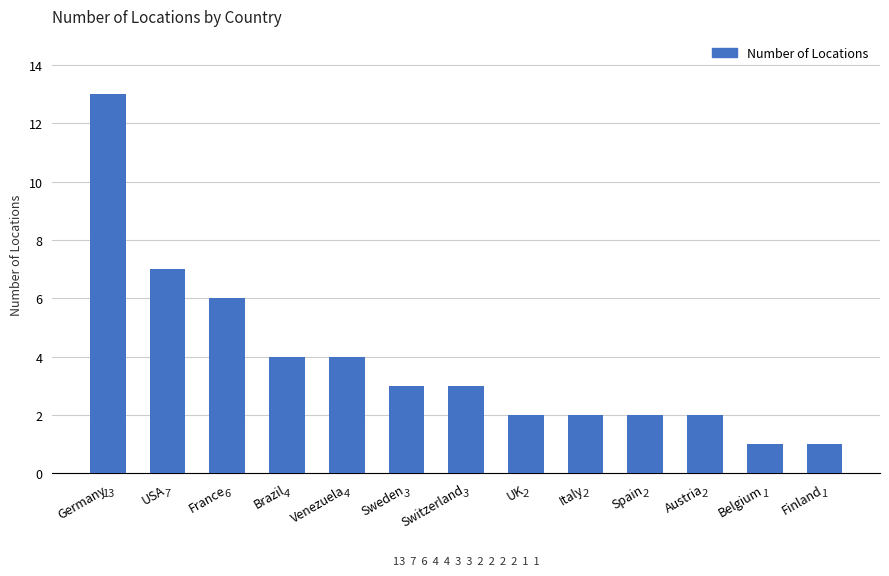

What is the difference between the maximum and second lowest values?

12